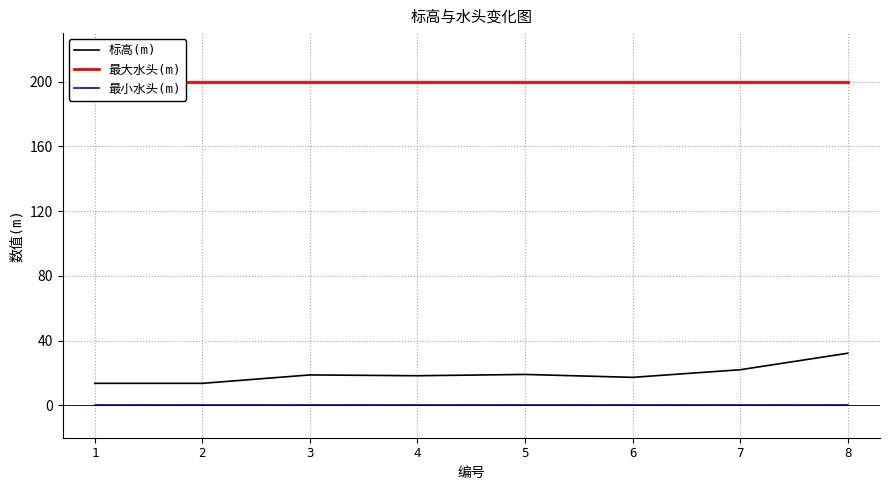

The value of 最小水头(m) at 3 is 0.0. True or false?

True